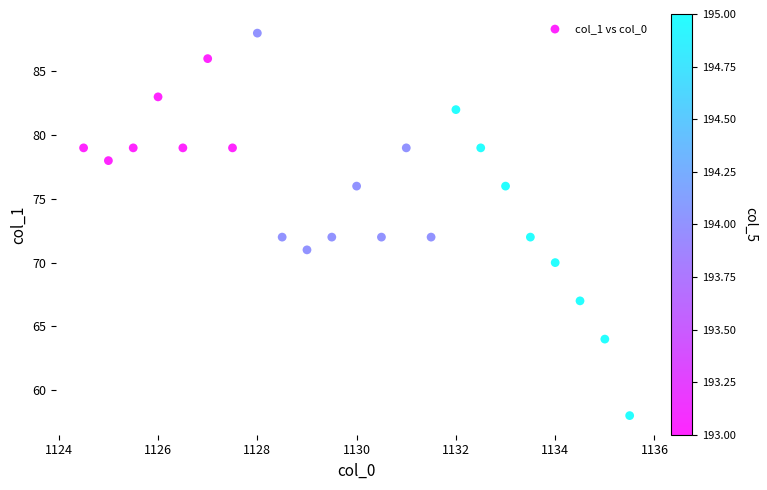

What is the range of Y values (max minus min)?

30